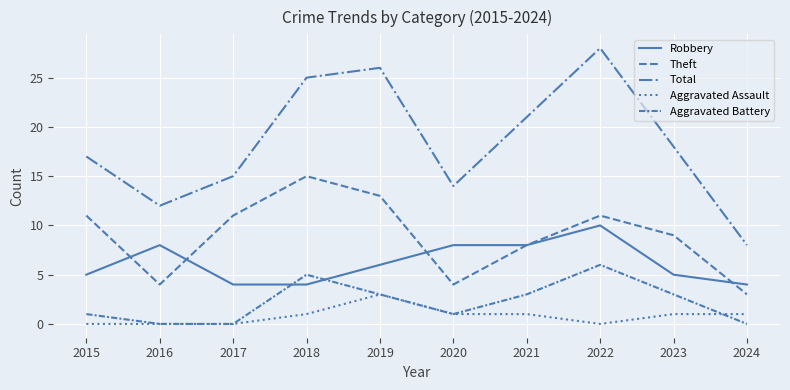

What is the average value of the Robbery series?

6